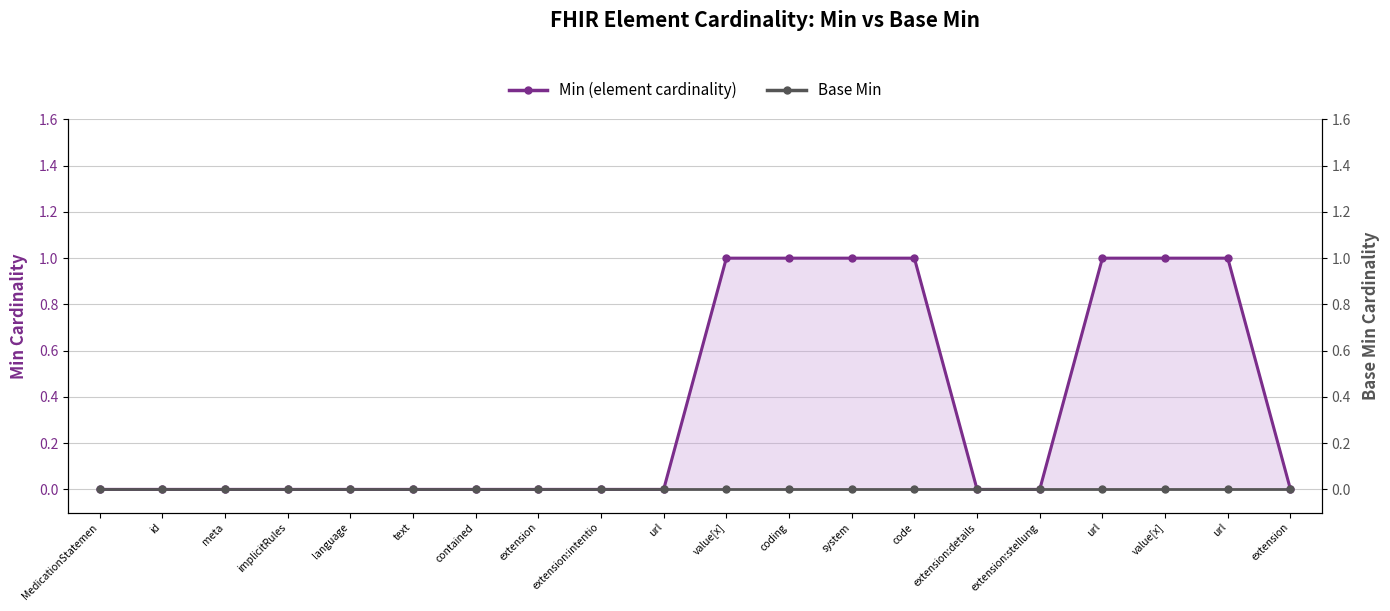

True or false: Min (element cardinality) and Base Min cross at least once.

False